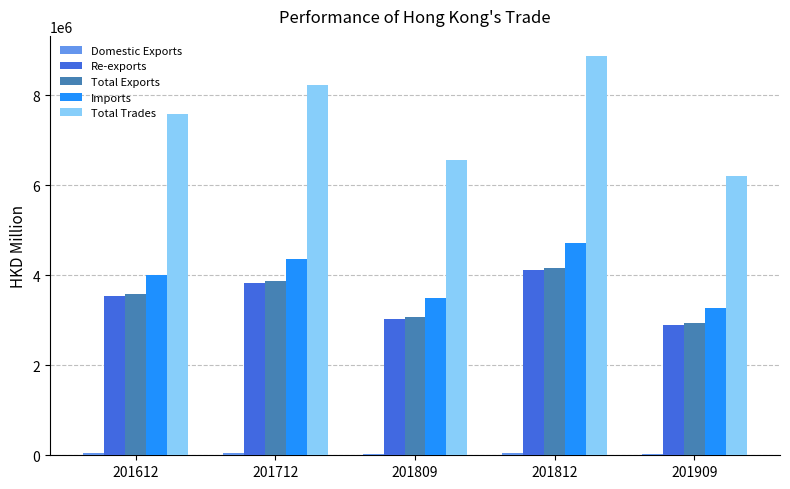

Is the value of Imports at 201809 greater than the value of Re-exports at 201812?

No